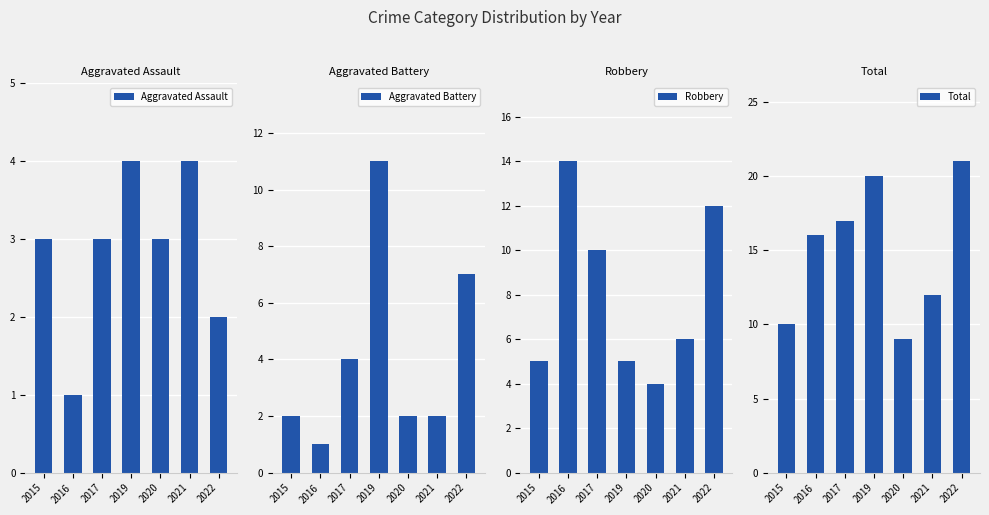

Which has a higher value, 2016 or 2019?

2019